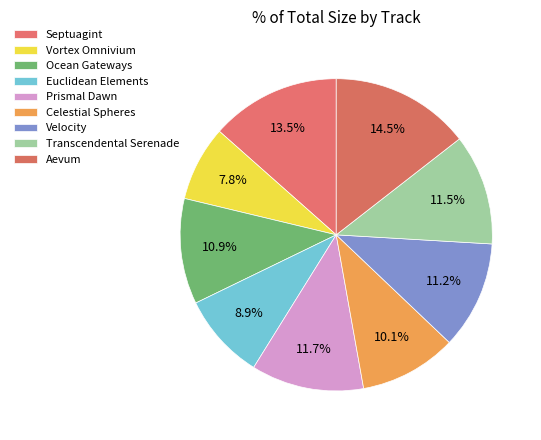

Rank the categories by value from lowest to highest.

02 Vortex Omnivium.mp3, 04 Euclidean Elements.mp3, 06 Celestial Spheres.mp3, 03 Ocean Gateways.mp3, 07 Velocity.mp3, 08 A Transcendental Serenade.mp3, 05 Prismal Dawn.mp3, 01 Septuagint.mp3, 09 Aevum.mp3